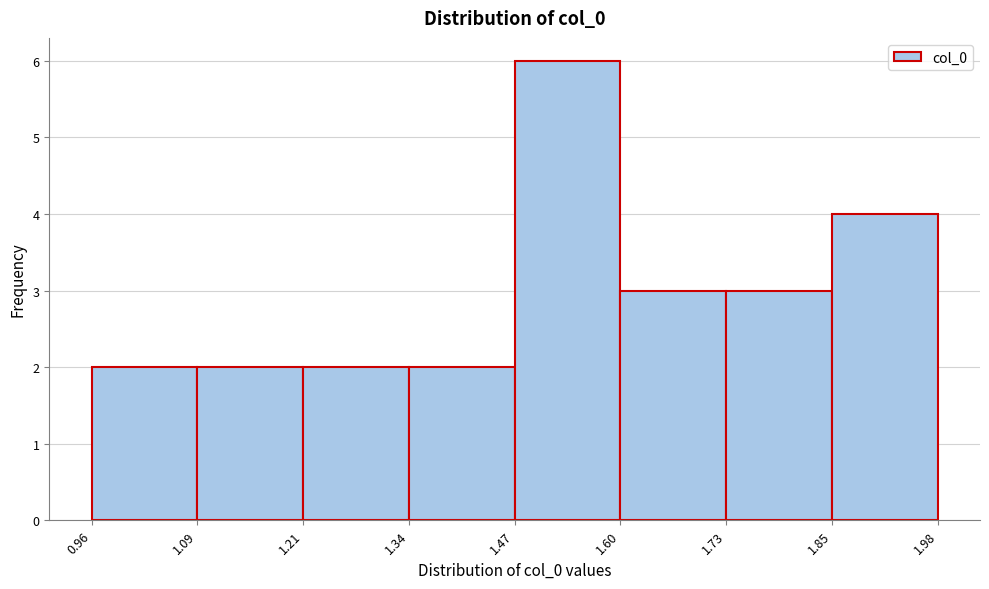

What is the height of the bar covering 1.85 to 1.98 on the x-axis? The values are not printed on the chart, so give them approximately, as read against the axis.

4